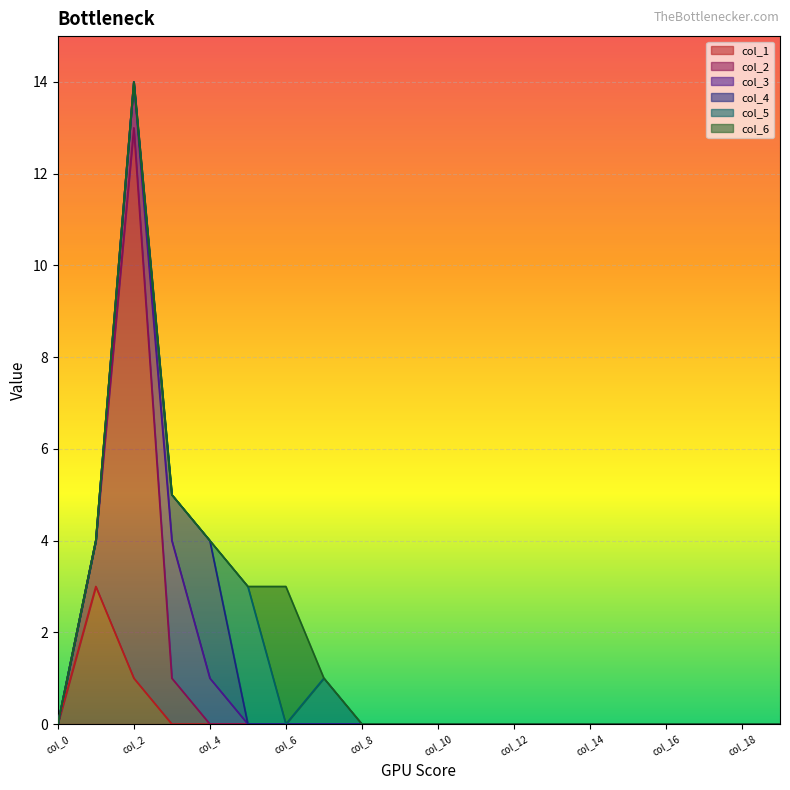

At which category is the sum across all series the highest?

col_2